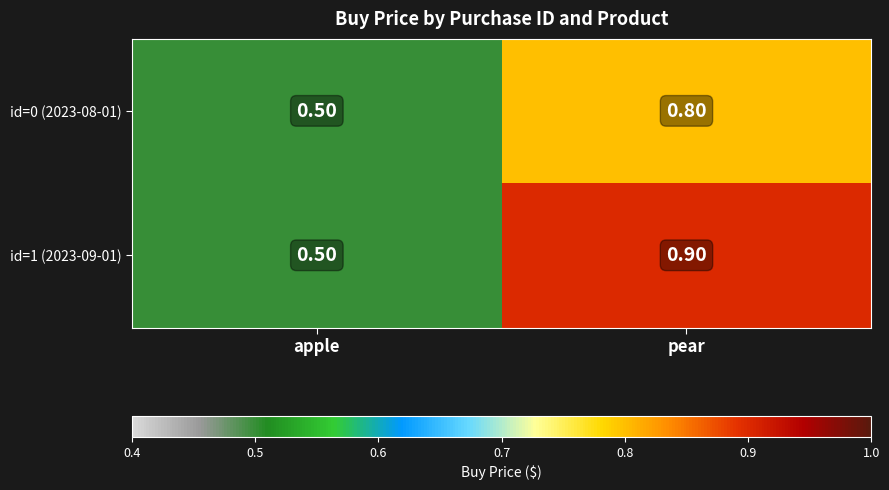

Which series has the largest total across all categories?

id=1 (2023-09-01)